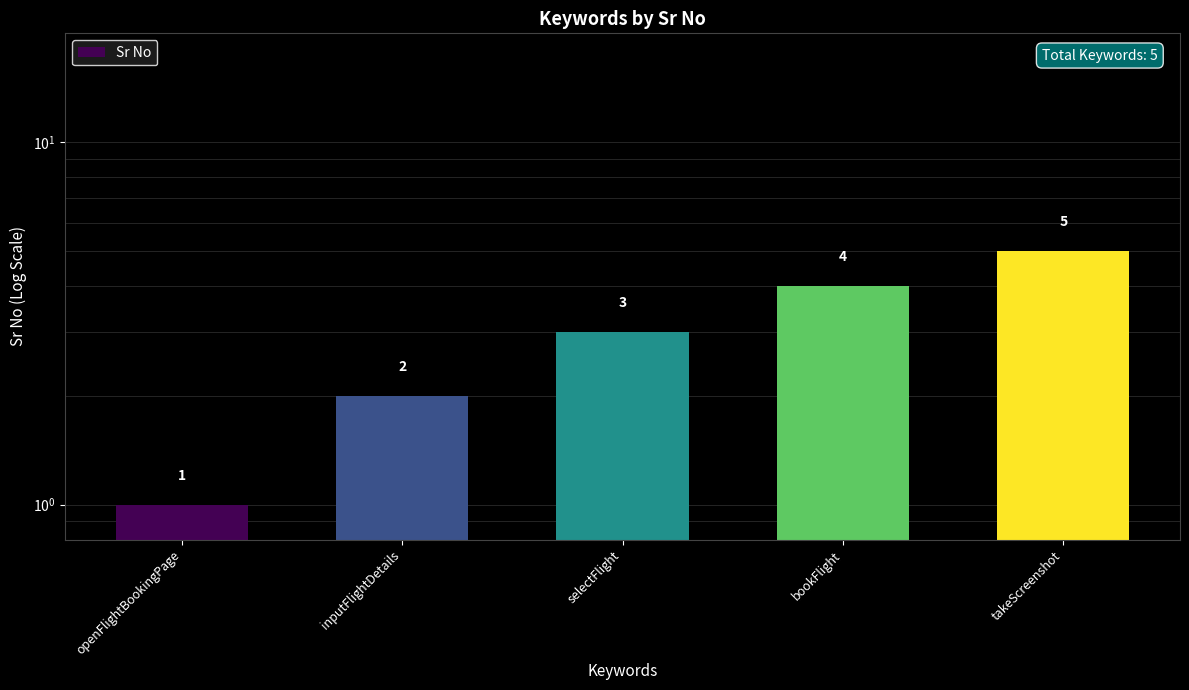

What is the approximate value at openFlightBookingPage?

1